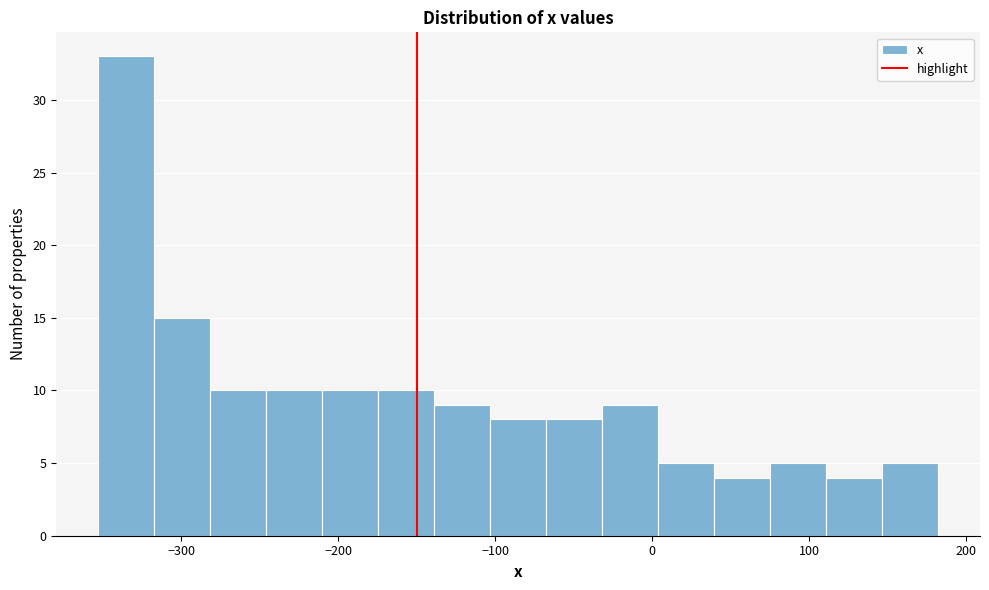

Read against the x-axis, roughly where is the centre of the tallest bar?

-330